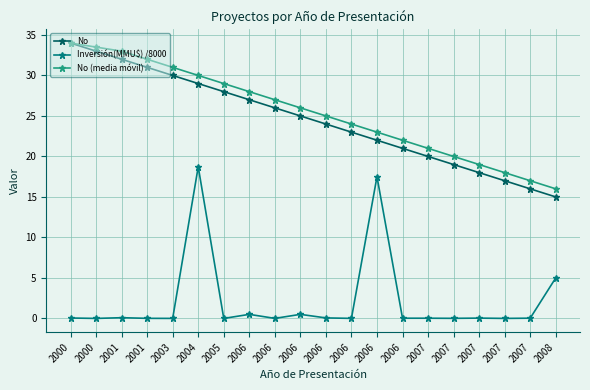

How many data points in No (media móvil) are less than 26?

10